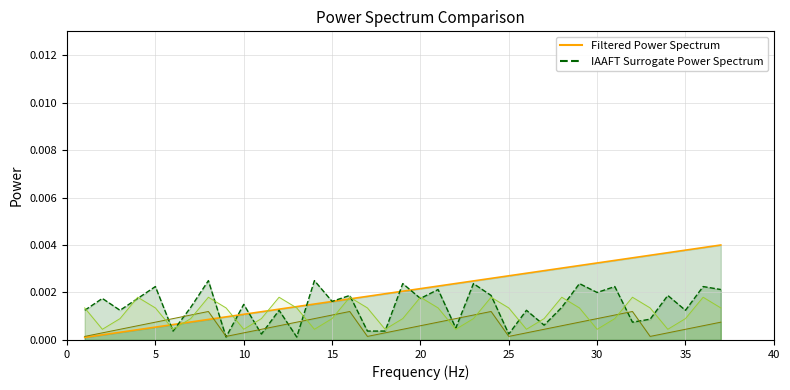

Which has a higher value, 35 or 25?

35